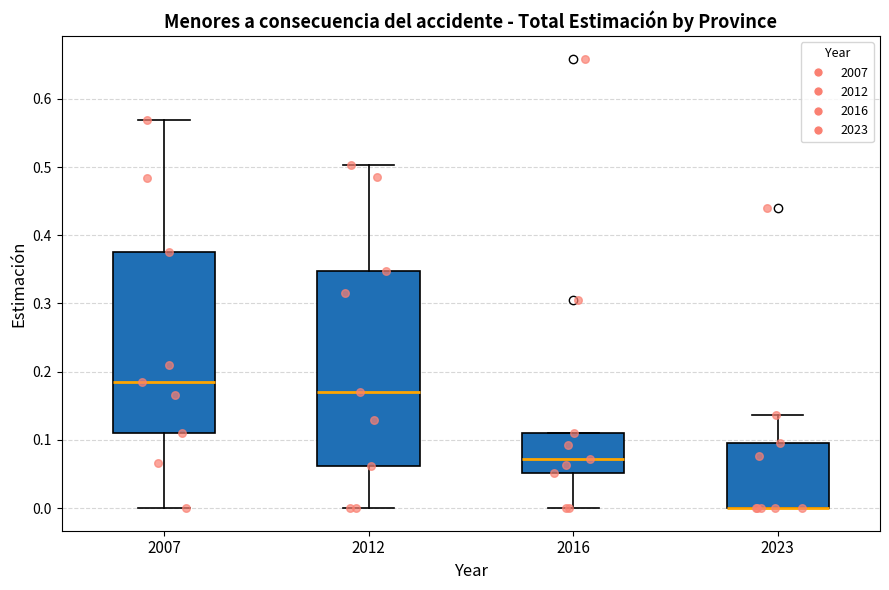

Reading left to right, read every box against the y-axis: the position of its median line, the range the box covers, and the ends of its whiskers. The values are not printed on the chart, so give them approximately, as read against the axis.

2007: median 0.18, box 0.11 to 0.38, whiskers 0.00 to 0.57
2012: median 0.17, box 0.06 to 0.35, whiskers 0.00 to 0.50
2016: median 0.07, box 0.05 to 0.11, whiskers 0.00 to 0.11
2023: median 0.00 (drawn on the box's lower edge), box 0.00 to 0.10, whiskers 0.00 to 0.14